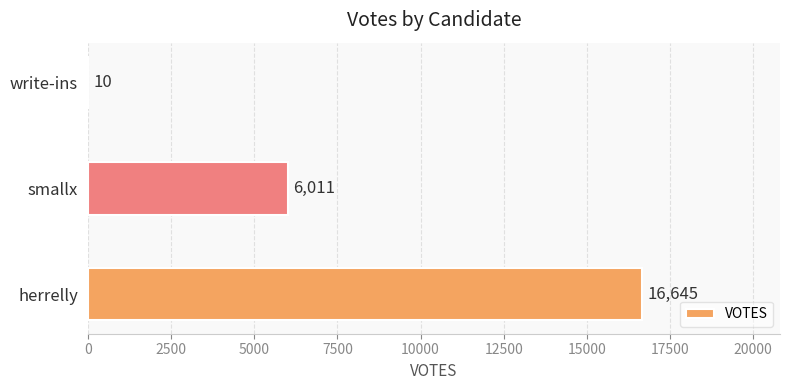

What is the sum of all values?

22666